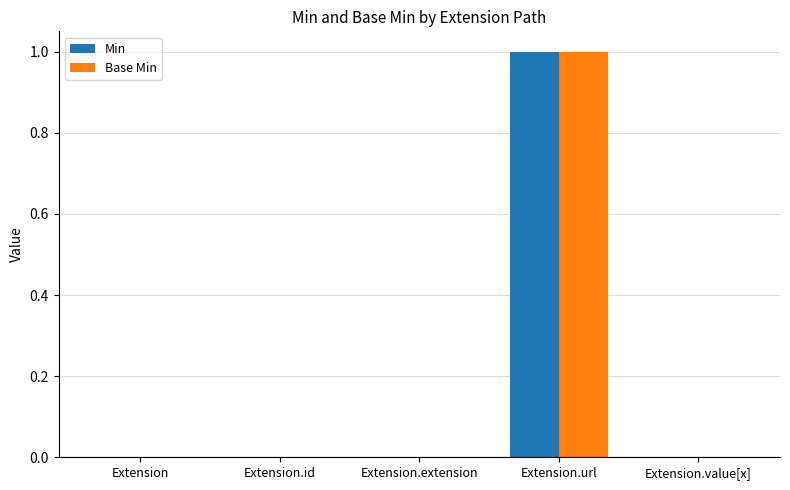

How many categories are shown in the chart?

5